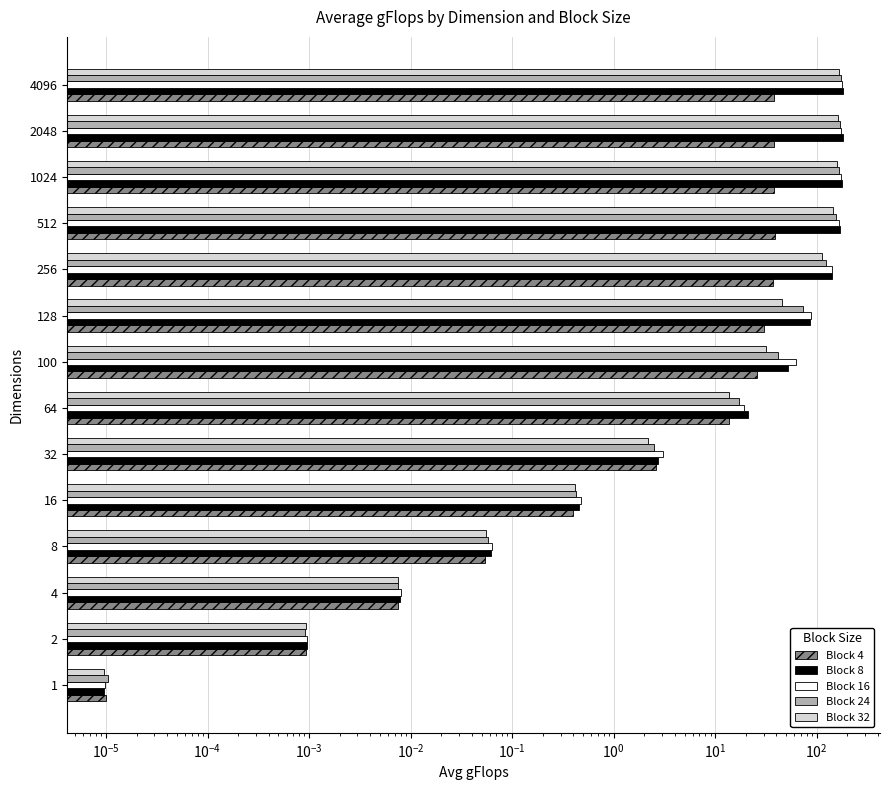

What are all the series names shown in the legend?

Block 4, Block 8, Block 16, Block 24, Block 32